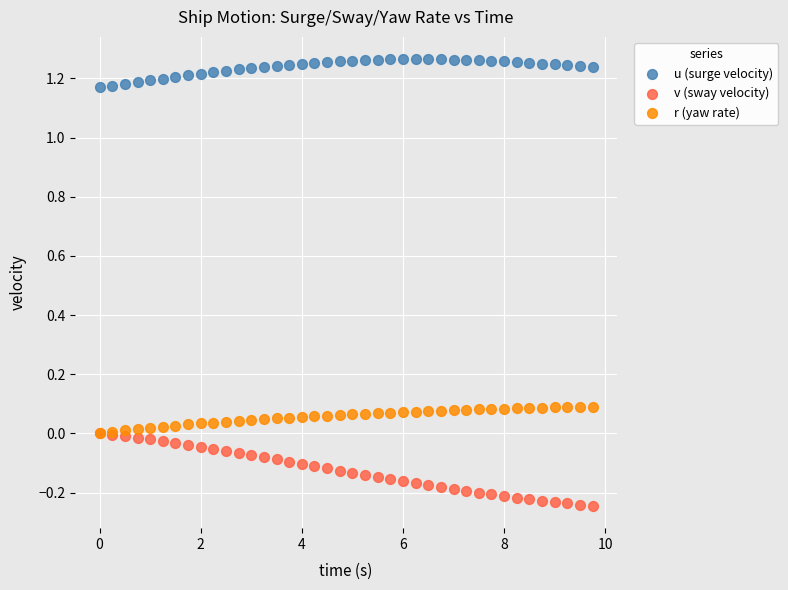

What are all the series names shown in the legend?

u (surge velocity), v (sway velocity), r (yaw rate)